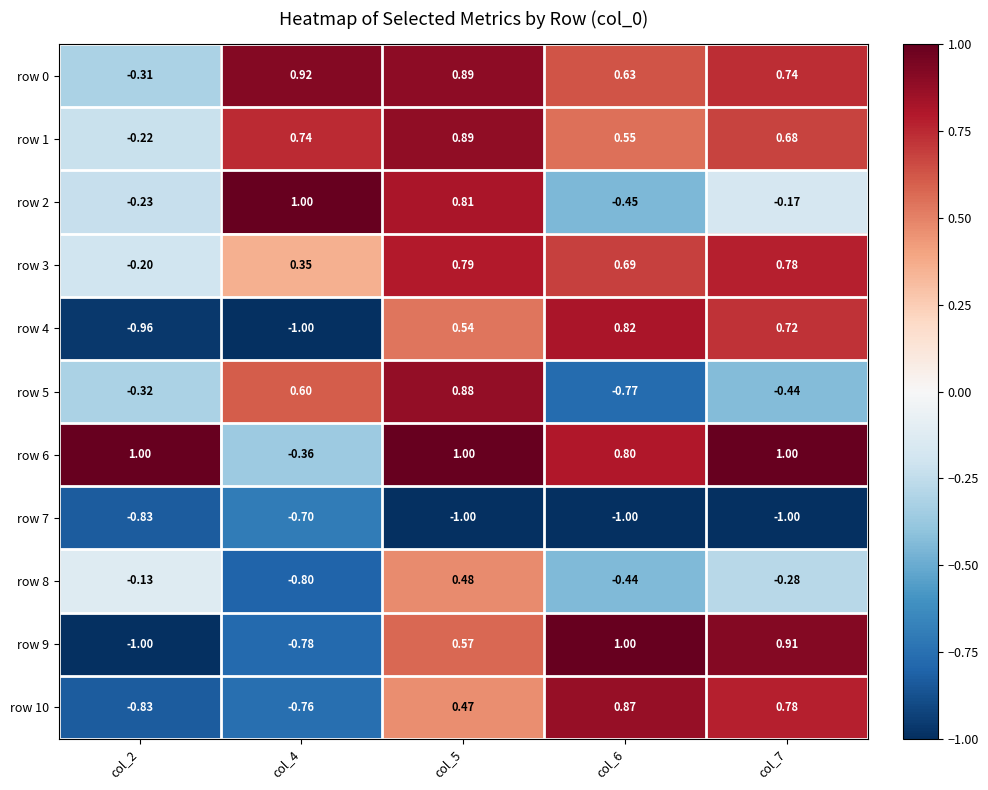

At which category is the sum across all series the highest?

col_5